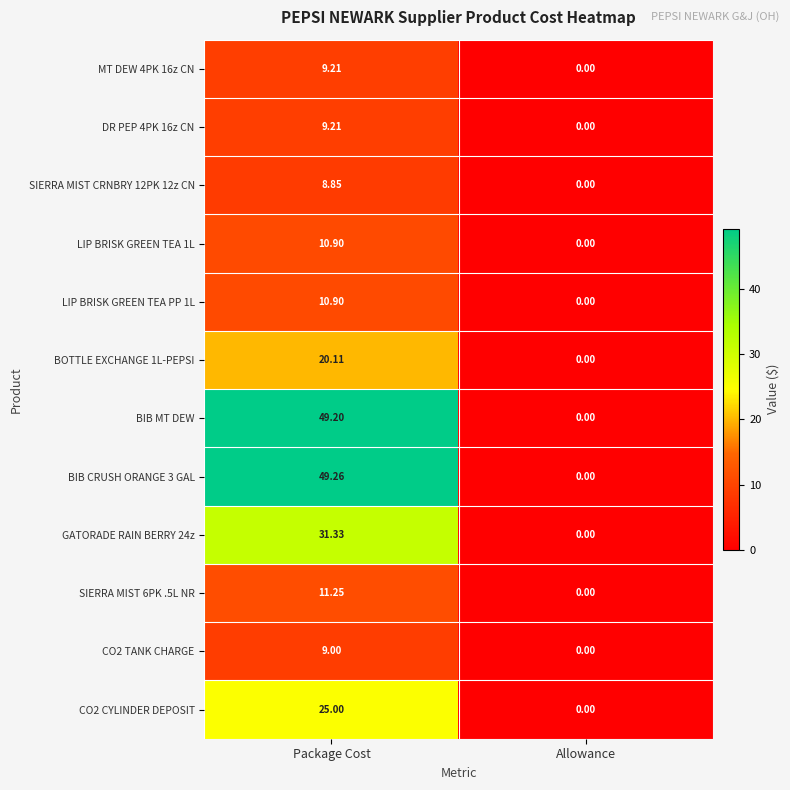

At which category is the sum across all series the highest?

Package Cost